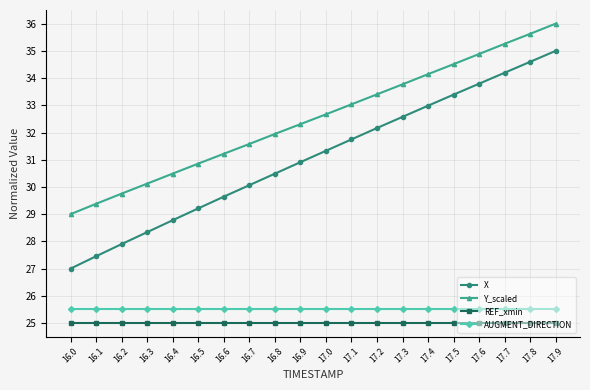

Which series has the largest total across all categories?

Y_scaled